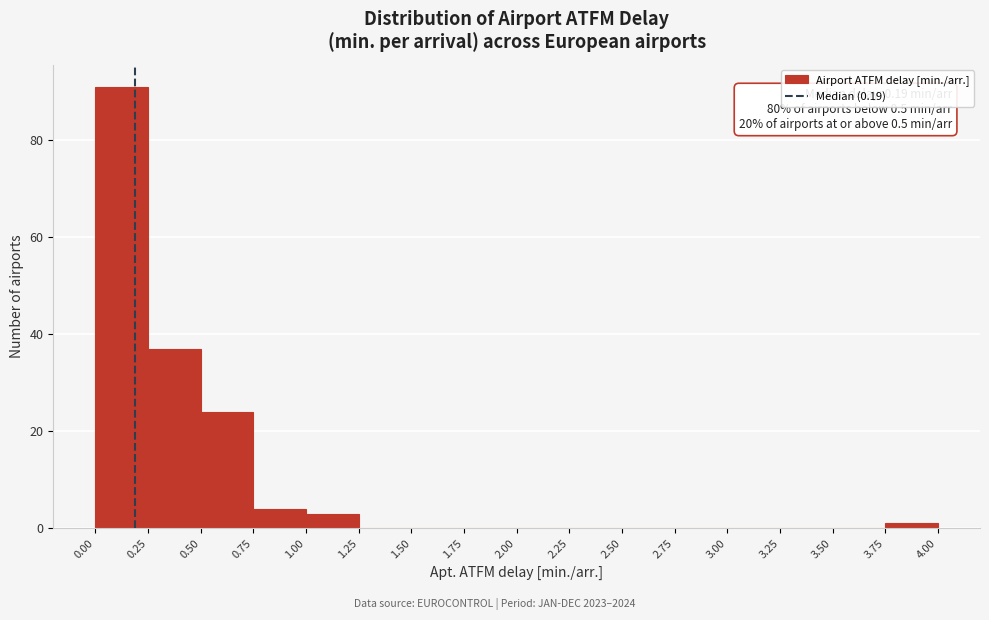

Which range on the x-axis has the tallest bar?

0.00 to 0.25